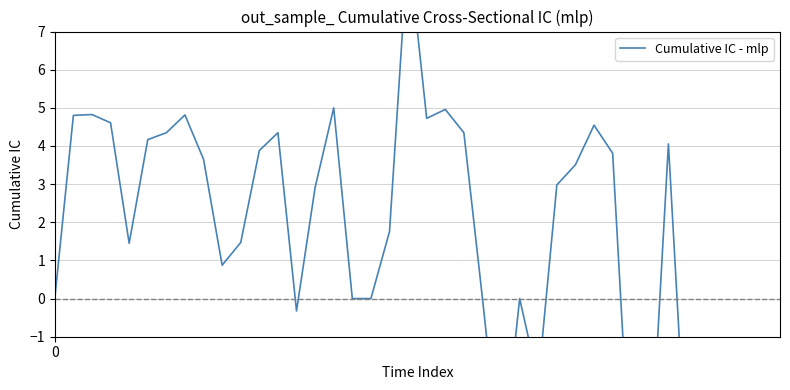

Which has a higher value, 7 or 4?

7